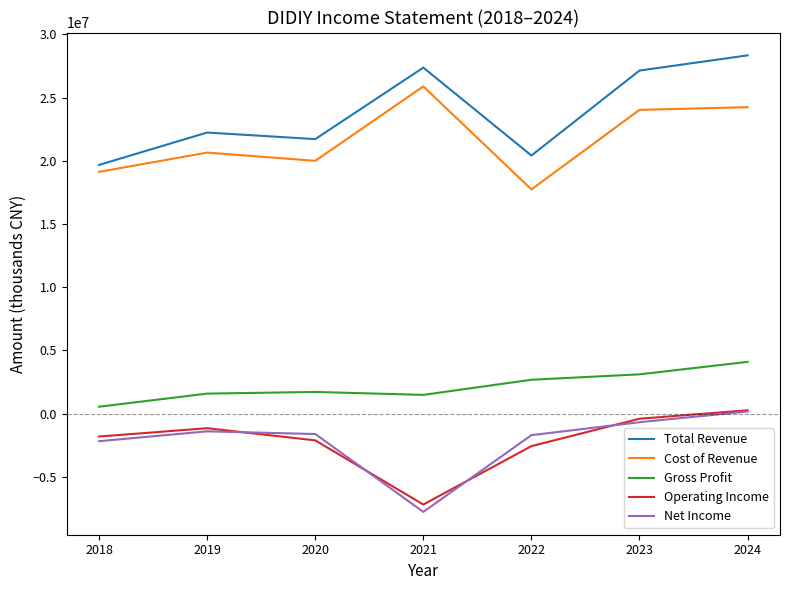

At which label does Total Revenue reach its peak?

2024